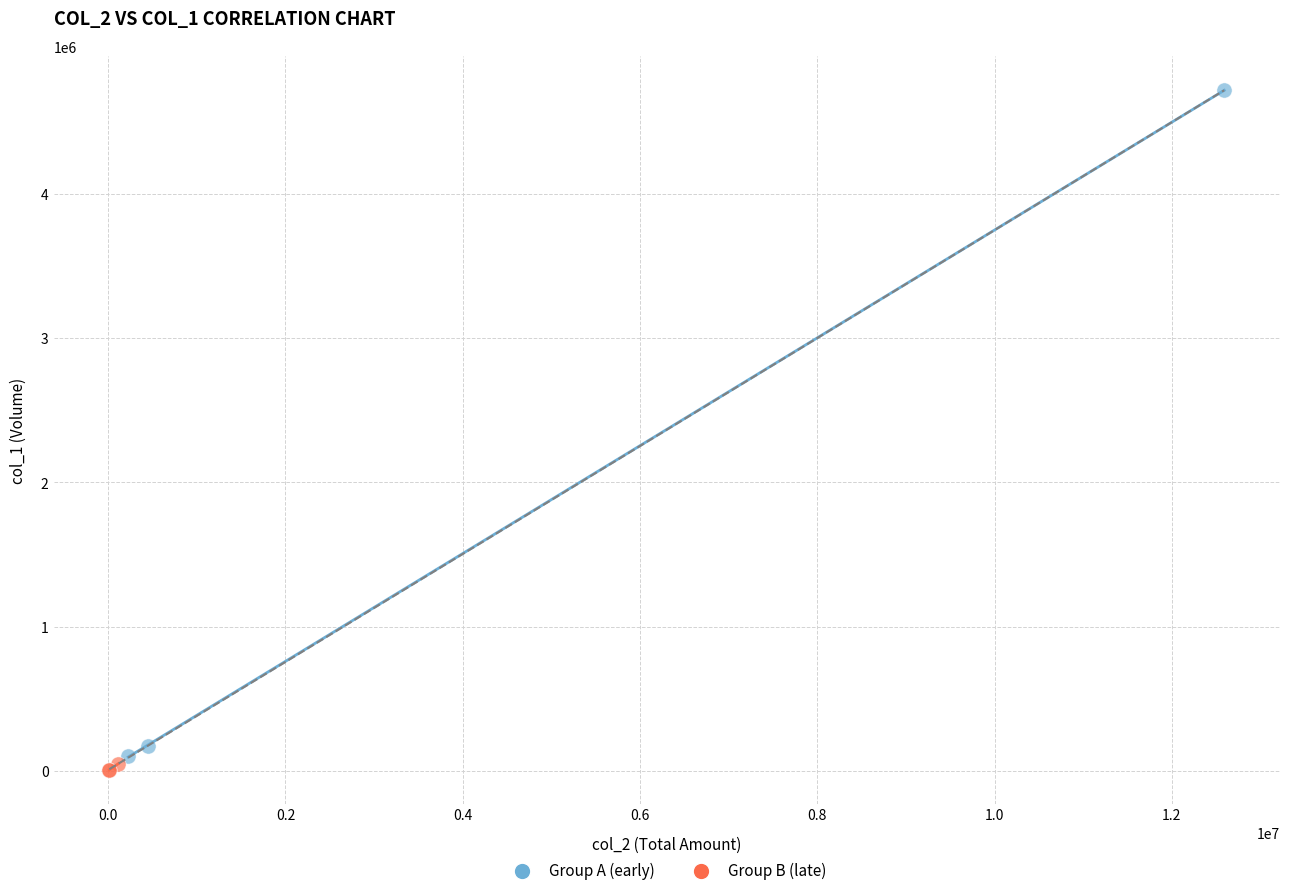

Which series reaches the maximum Y coordinate?

Group A (early)